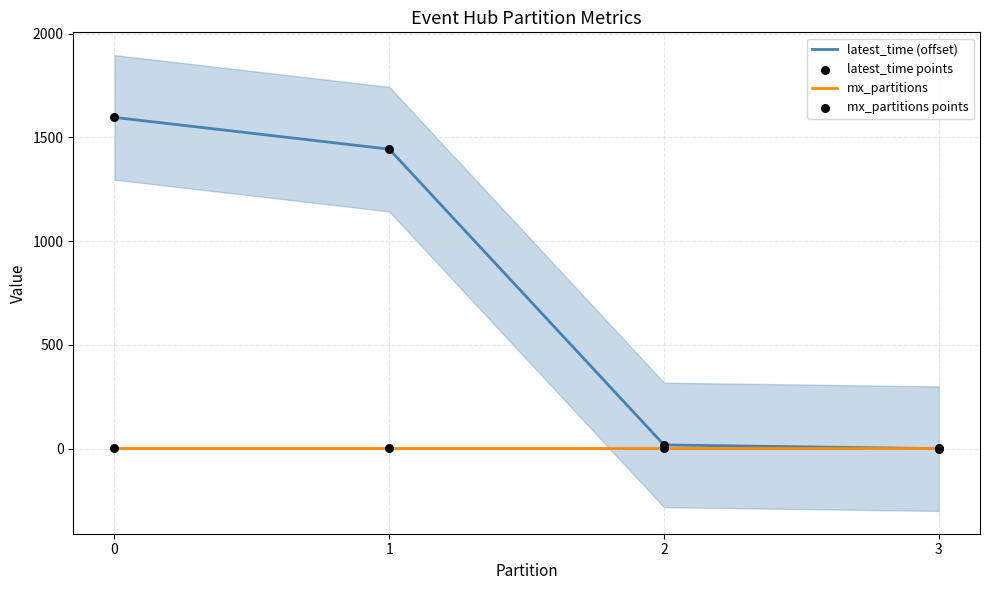

At how many categories does at least one series exceed 1069?

2